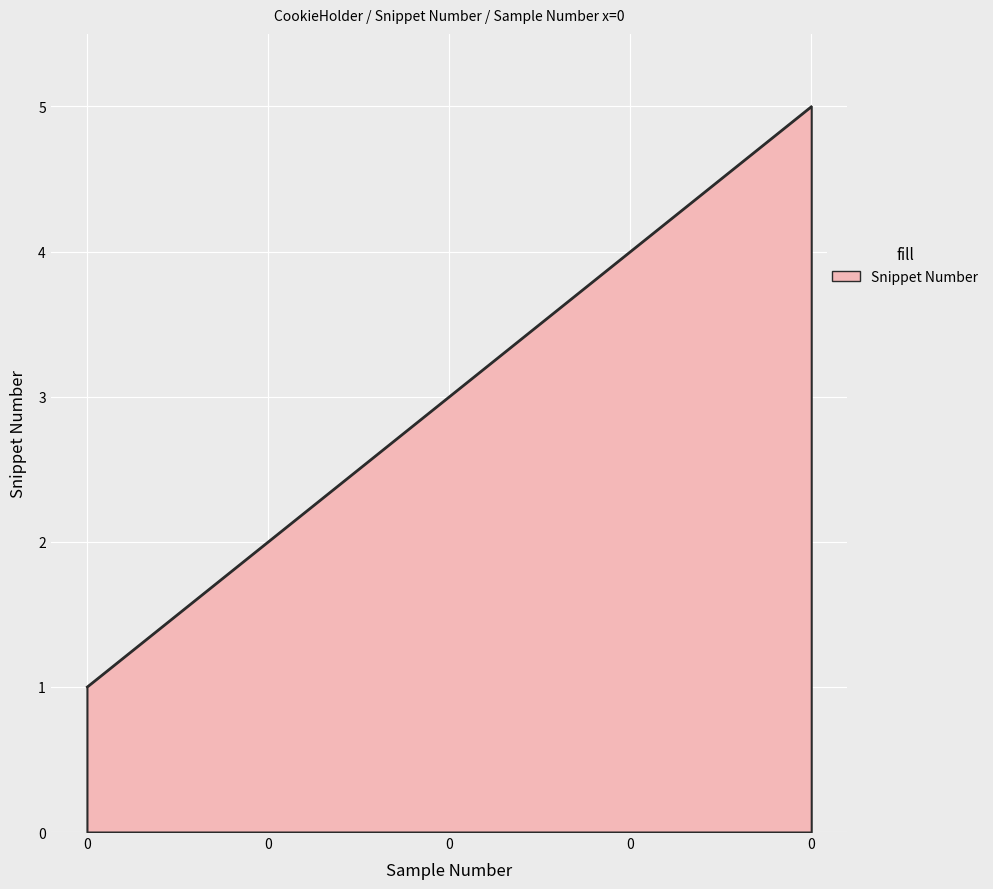

True or false: the data has more than 2 interior local peaks.

False